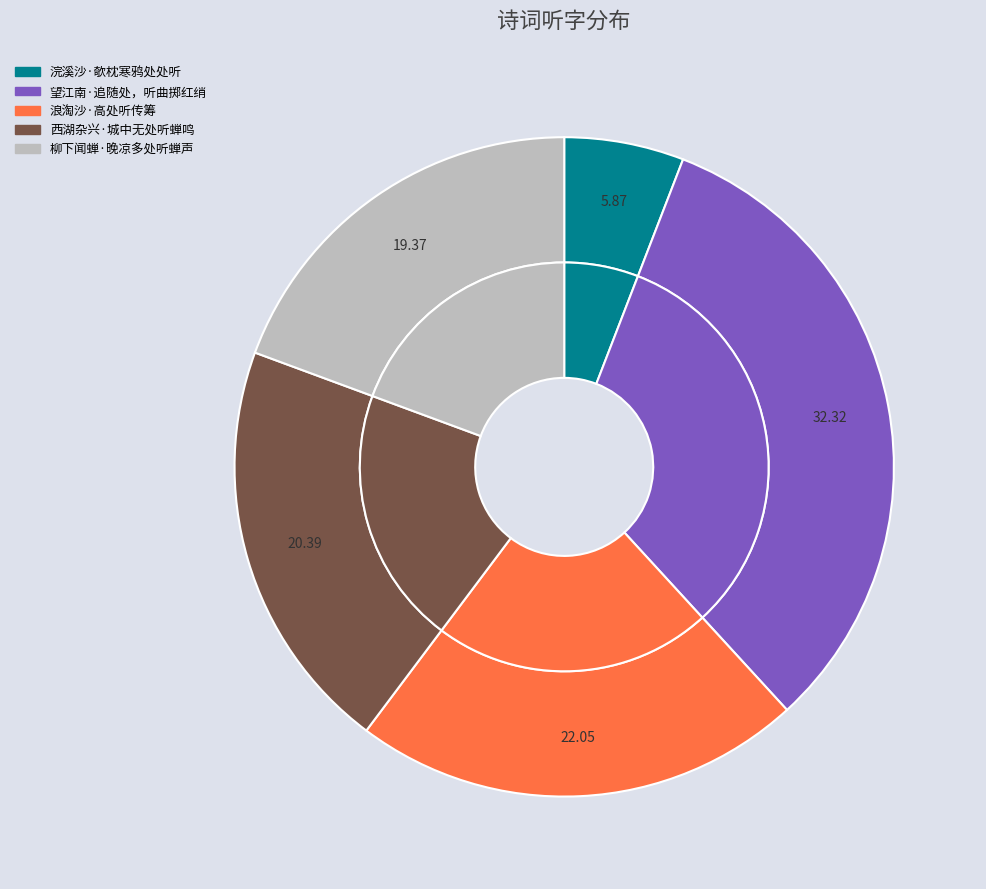

True or false: 柳下闻蝉·晚凉多处听蝉声 accounts for 19% of the total.

True